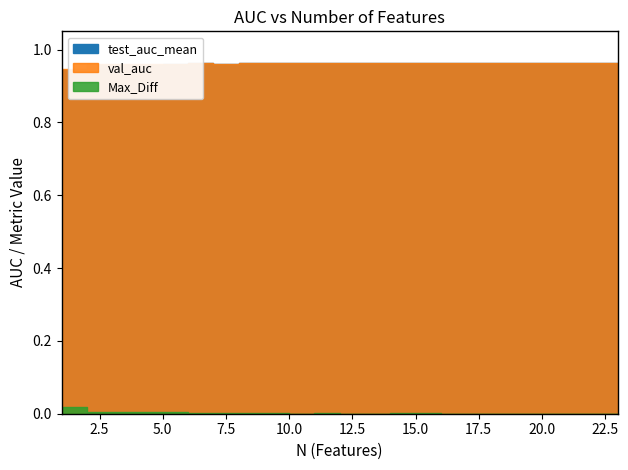

True or false: val_auc and Max_Diff cross at least once.

False